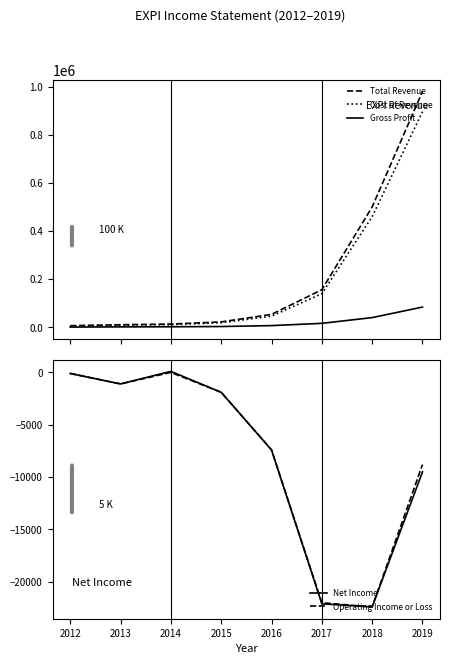

The value of Cost of Revenue at 2019 is 895900. True or false?

True